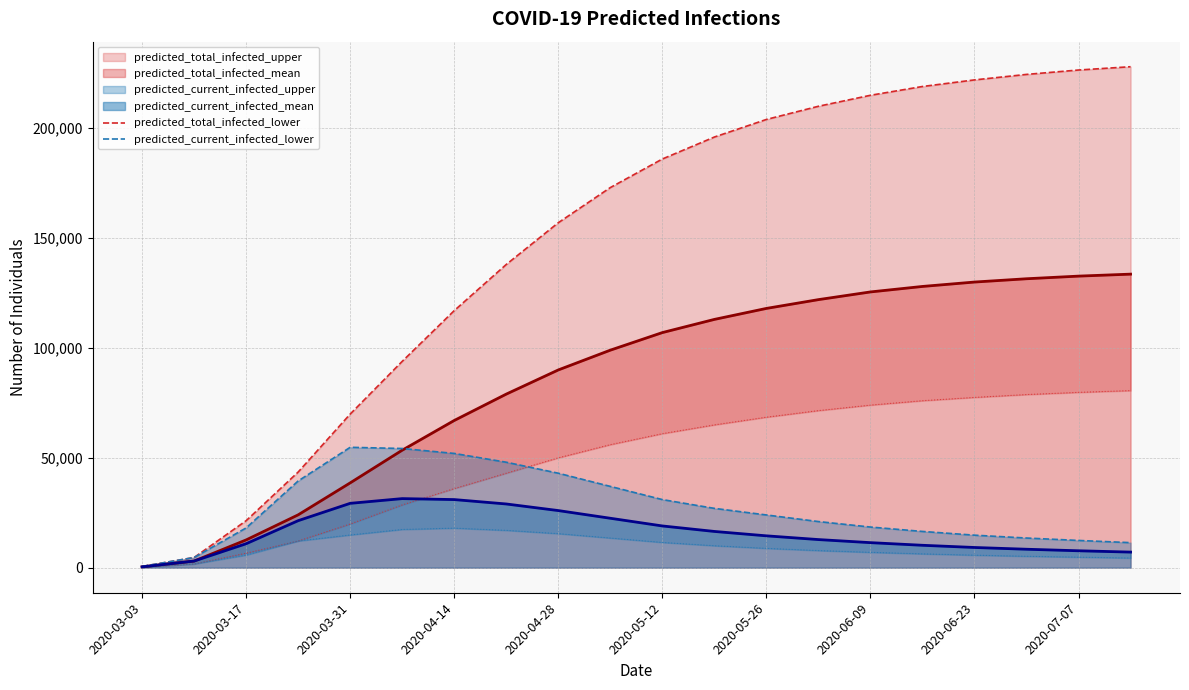

At how many categories does at least one series exceed 165660?

11